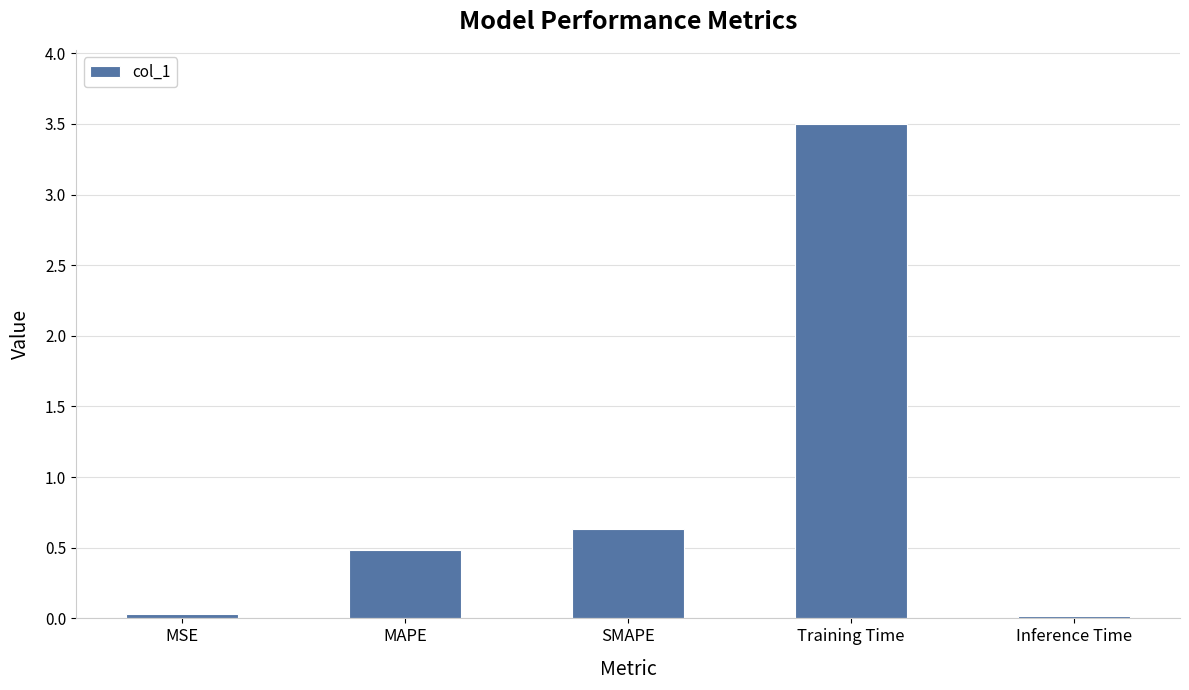

What position from the right is MSE?

5